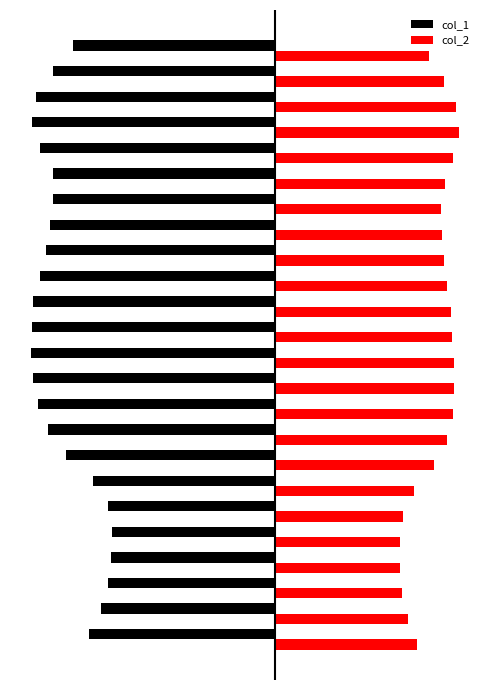

Are the bars grouped side by side (vs. stacked)?

Yes